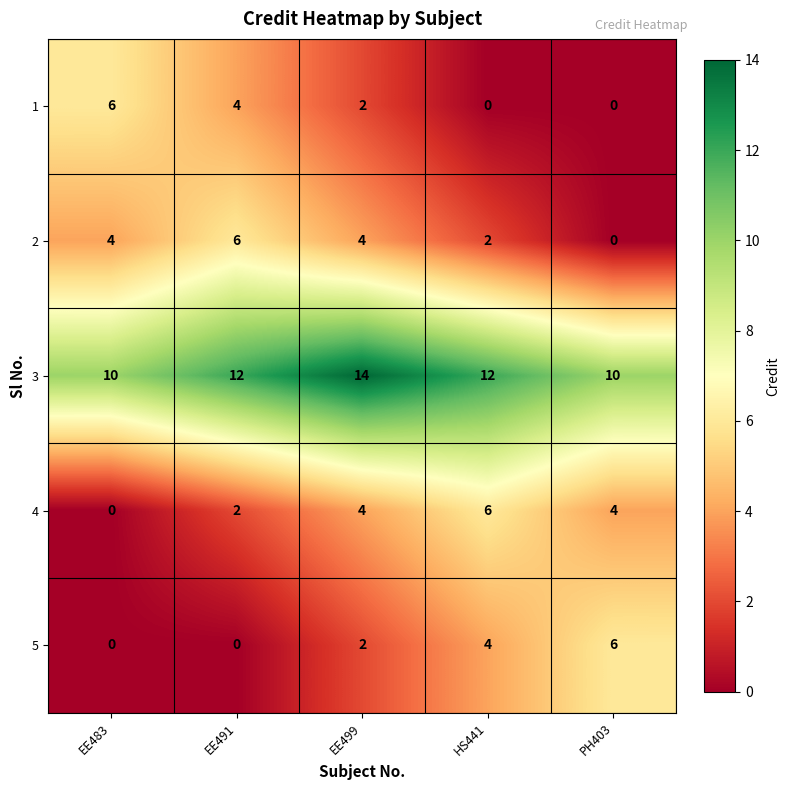

What is the difference between the maximum and minimum values in the 3 series?

4